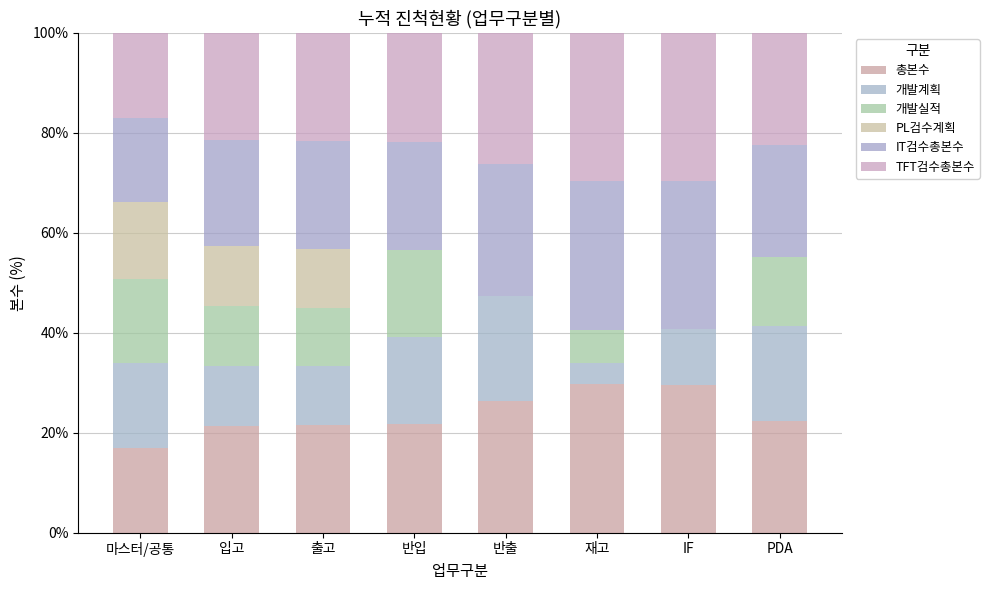

How many data points does each series have?

8